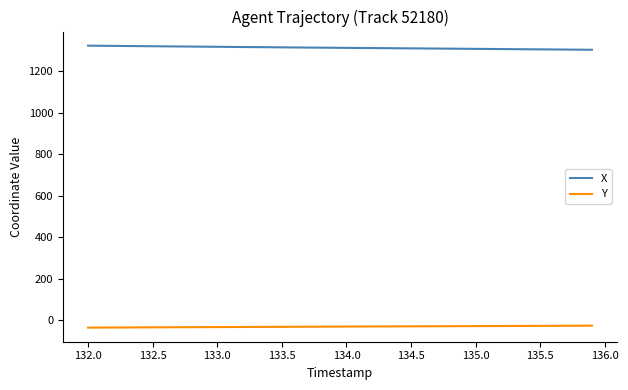

Which series has the largest total across all categories?

X